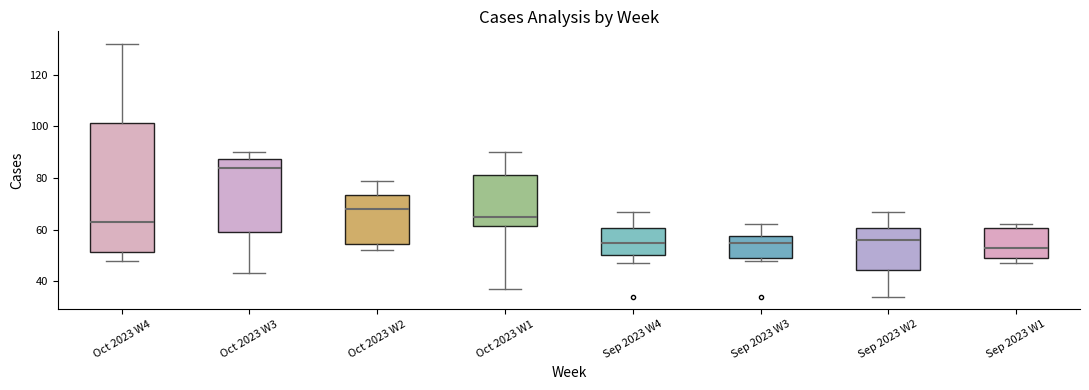

Which box has the highest median line?

Oct 2023 W3